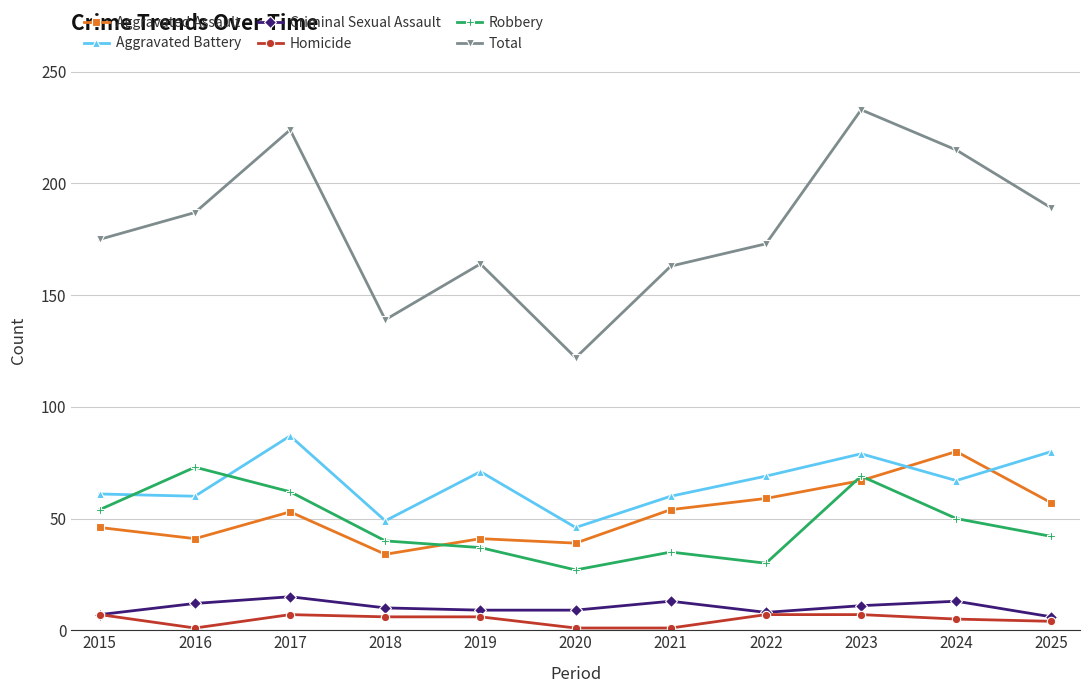

What value does the Criminal Sexual Assault series have at 2017?

15